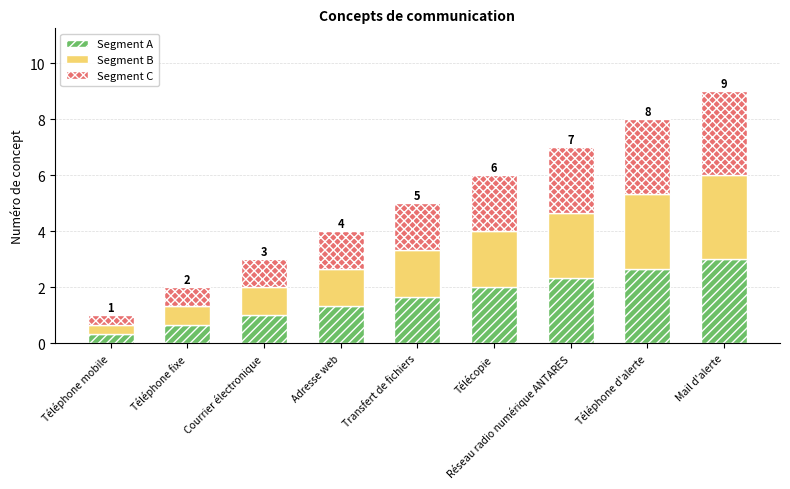

What is the sum of the Segment A values at Courrier électronique and Mail d'alerte?

4.0